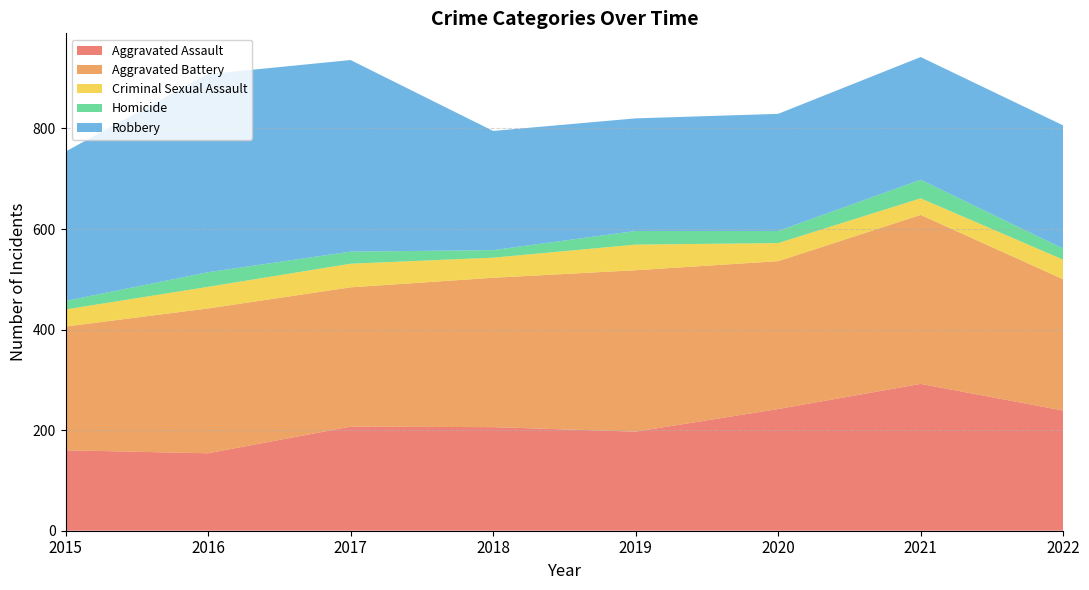

Reading left to right, transcribe all the data shown in this chart.

Aggravated Assault: 2015=160	2016=154	2017=207	2018=206	2019=197	2020=242	2021=292	2022=239
Aggravated Battery: 2015=246	2016=288	2017=277	2018=297	2019=321	2020=294	2021=336	2022=261
Criminal Sexual Assault: 2015=34	2016=43	2017=47	2018=40	2019=51	2020=36	2021=33	2022=39
Homicide: 2015=17	2016=29	2017=24	2018=15	2019=27	2020=24	2021=37	2022=22
Robbery: 2015=297	2016=394	2017=381	2018=237	2019=224	2020=233	2021=244	2022=245